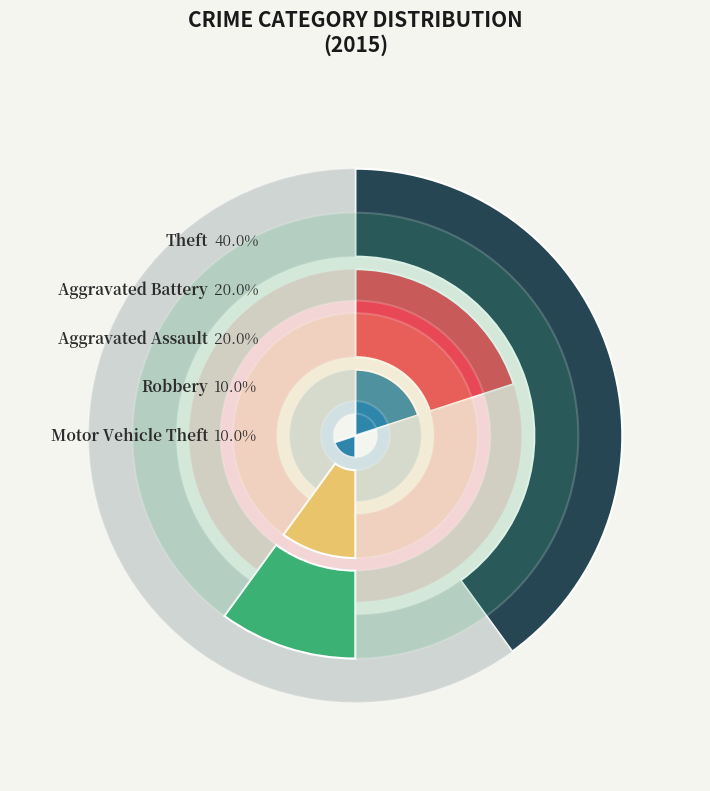

What is the ratio of the value at Theft to the value at Motor Vehicle Theft?

4.0